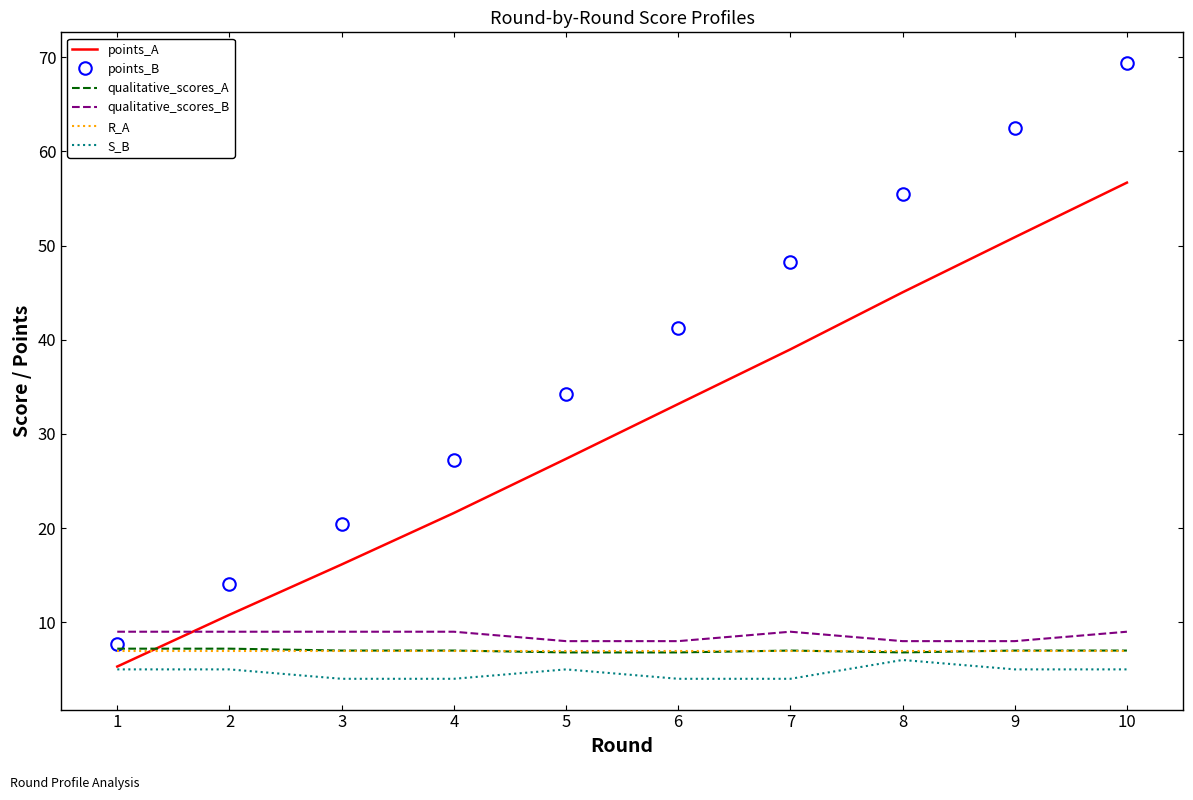

What is the approximate value of qualitative_scores_B at 1?

9.0